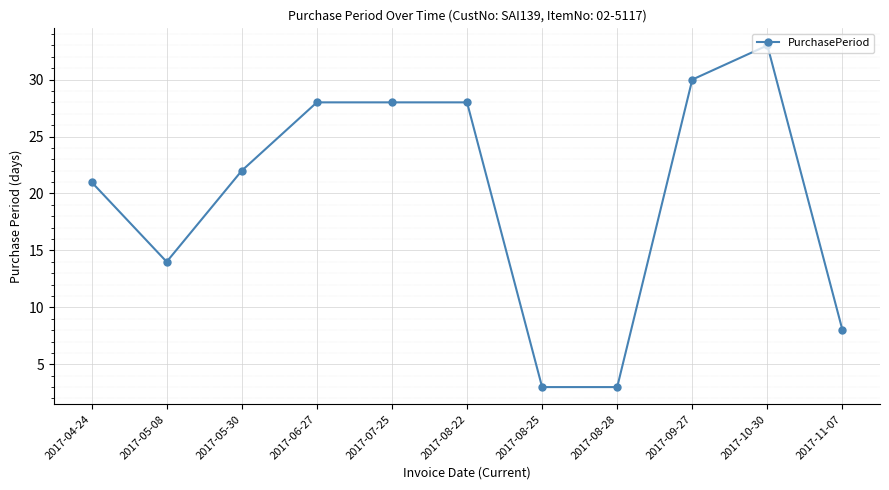

The chart shows a value of 4 at 2017-08-28. True or false?

False